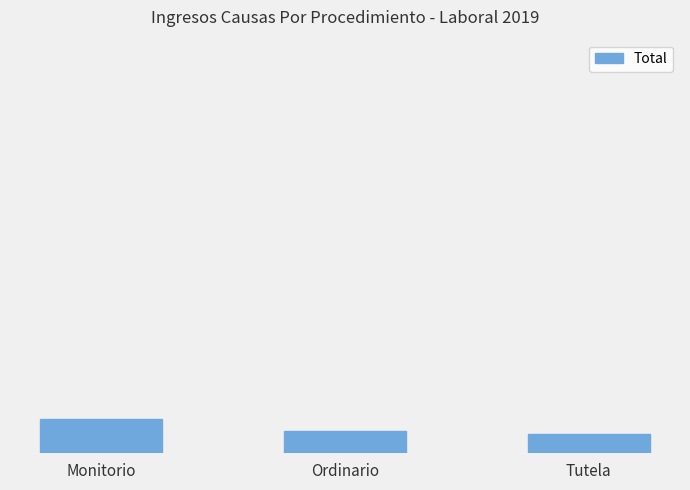

List the labels in order of value, smallest first.

Tutela, Ordinario, Monitorio